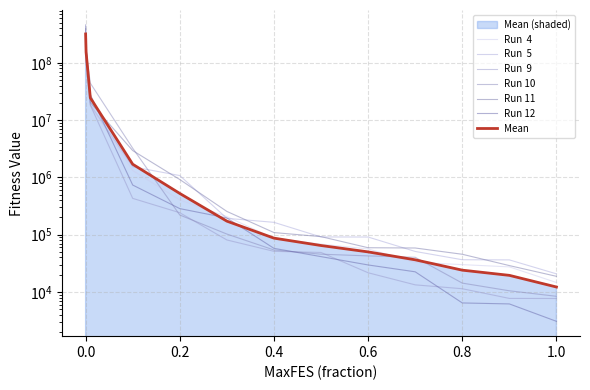

What is the average value of the Run 12 series?

32691581.4